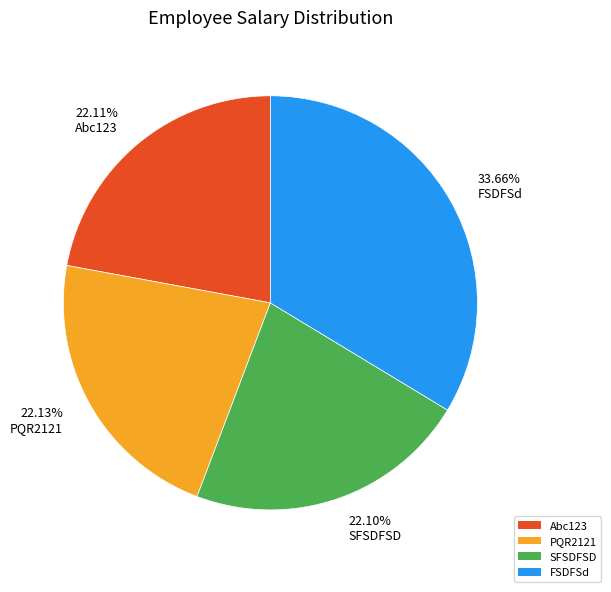

What is the total percentage of PQR2121 and Abc123?

44.2%